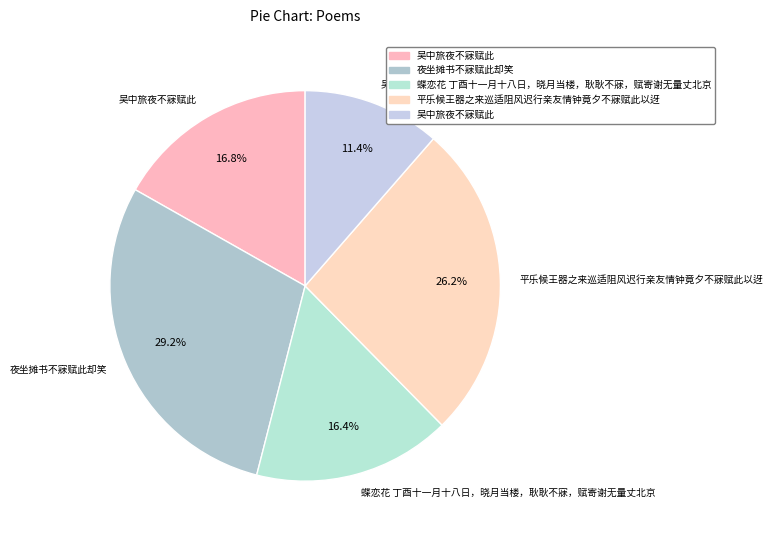

How many segments does this pie chart have?

5